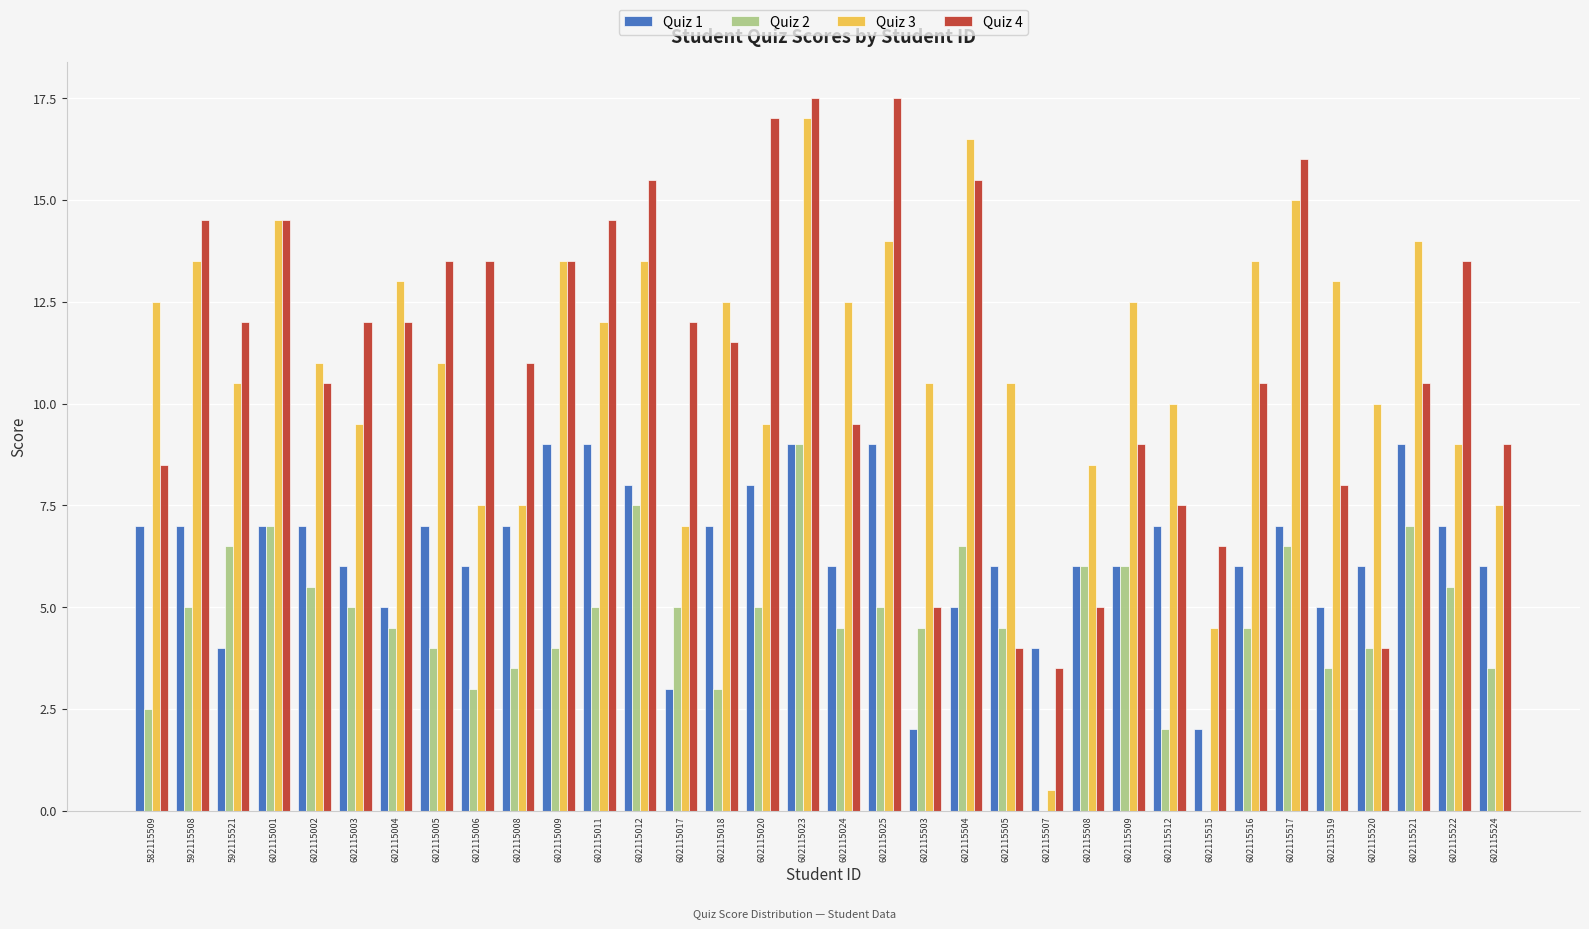

Reading right to left, what are all the values shown in this chart?

Quiz 1: 6.0	7.0	9.0	6.0	5.0	7.0	6.0	2.0	7.0	6.0	6.0	4.0	6.0	5.0	2.0	9.0	6.0	9.0	8.0	7.0	3.0	8.0	9.0	9.0	7.0	6.0	7.0	5.0	6.0	7.0	7.0	4.0	7.0	7.0
Quiz 2: 3.5	5.5	7.0	4.0	3.5	6.5	4.5	0.0	2.0	6.0	6.0	0.0	4.5	6.5	4.5	5.0	4.5	9.0	5.0	3.0	5.0	7.5	5.0	4.0	3.5	3.0	4.0	4.5	5.0	5.5	7.0	6.5	5.0	2.5
Quiz 3: 7.5	9.0	14.0	10.0	13.0	15.0	13.5	4.5	10.0	12.5	8.5	0.5	10.5	16.5	10.5	14.0	12.5	17.0	9.5	12.5	7.0	13.5	12.0	13.5	7.5	7.5	11.0	13.0	9.5	11.0	14.5	10.5	13.5	12.5
Quiz 4: 9.0	13.5	10.5	4.0	8.0	16.0	10.5	6.5	7.5	9.0	5.0	3.5	4.0	15.5	5.0	17.5	9.5	17.5	17.0	11.5	12.0	15.5	14.5	13.5	11.0	13.5	13.5	12.0	12.0	10.5	14.5	12.0	14.5	8.5